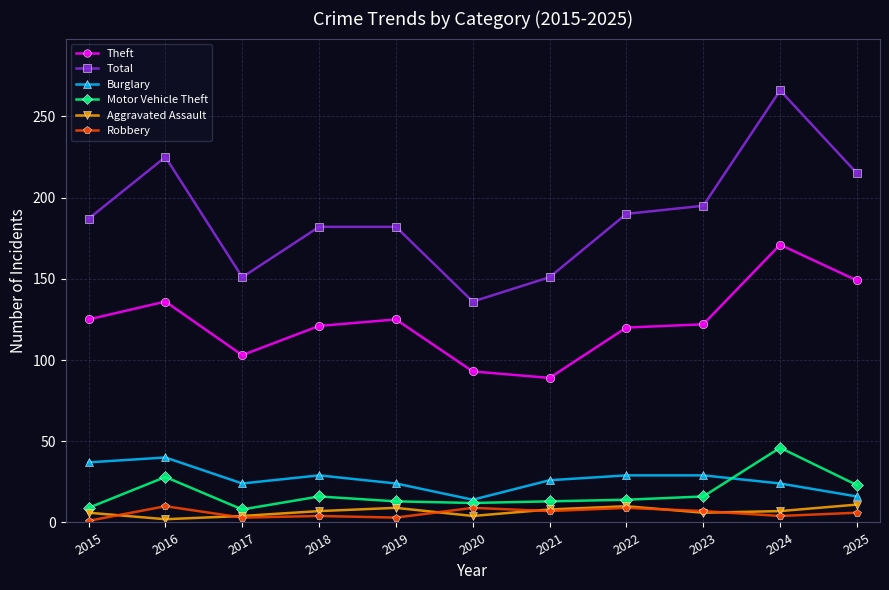

Which series ends up on top after the final intersection of Burglary and Motor Vehicle Theft?

Motor Vehicle Theft